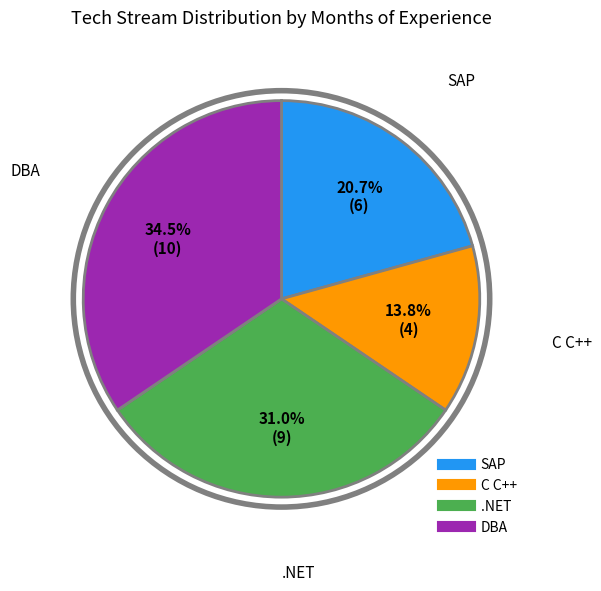

Which slice is the largest?

DBA